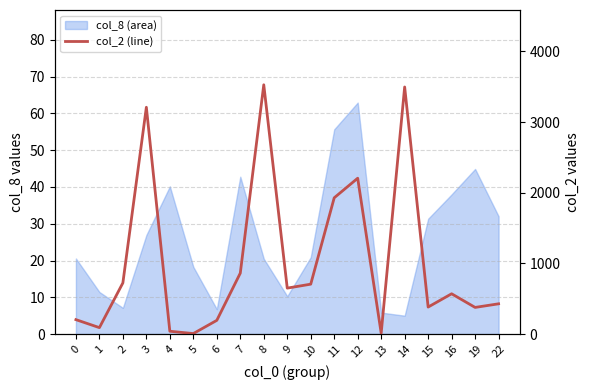

Is it true that the value at 2 is 724?

True